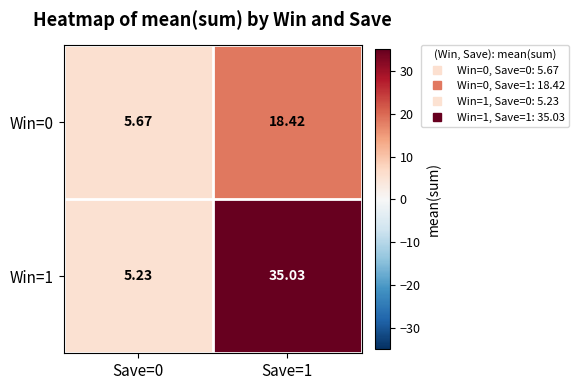

Is the value of Win=1 at Save=0 greater than the value of Win=0 at Save=1?

No